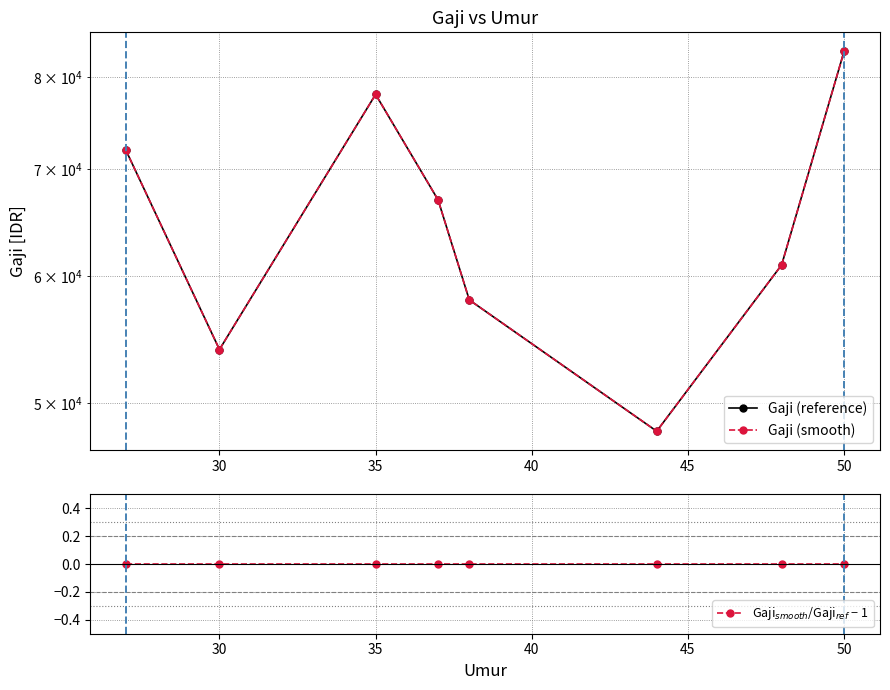

The Gaji$_{smooth}$/Gaji$_{ref}$ − 1 series shows 0 at 50. True or false?

True